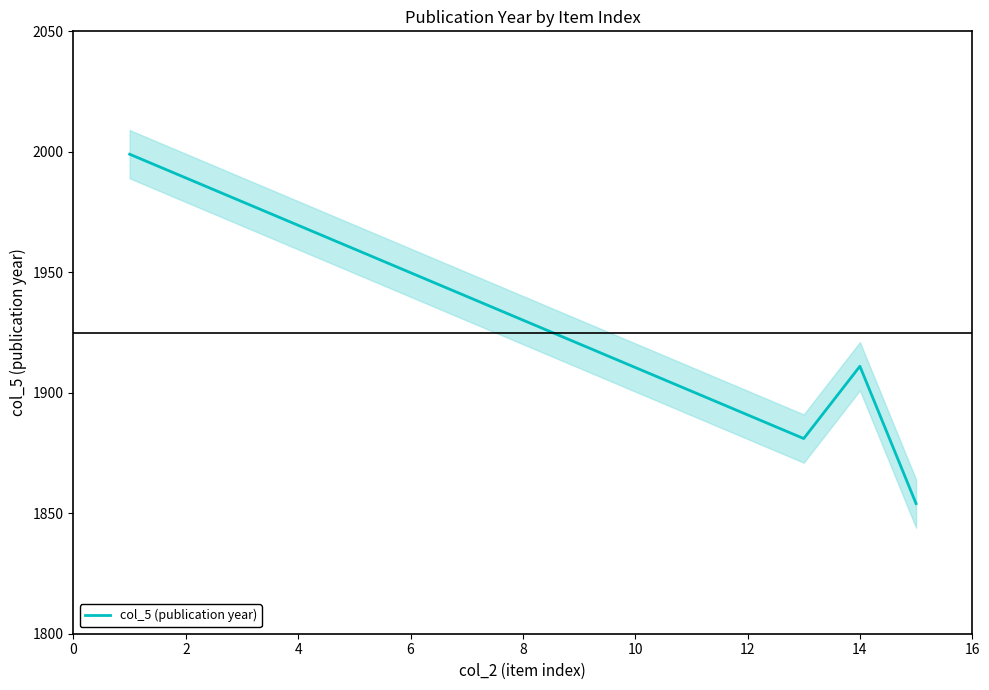

What is the average value?

1911